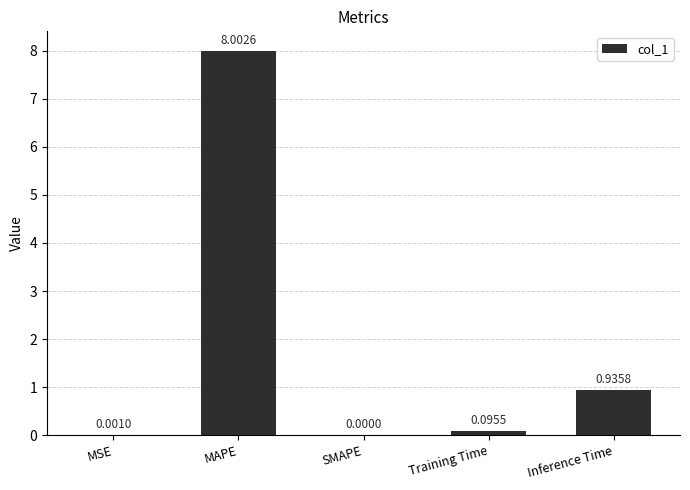

What is the change in value from SMAPE to Inference Time?

+0.9